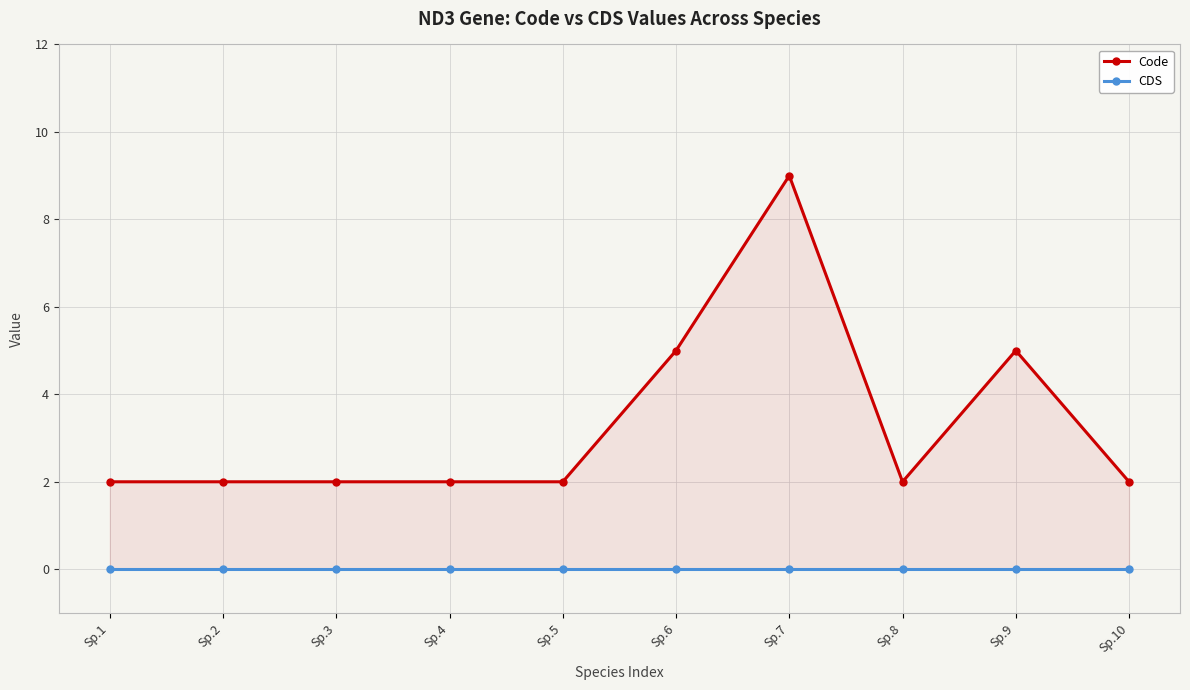

True or false: CDS and Code intersect in this chart.

False